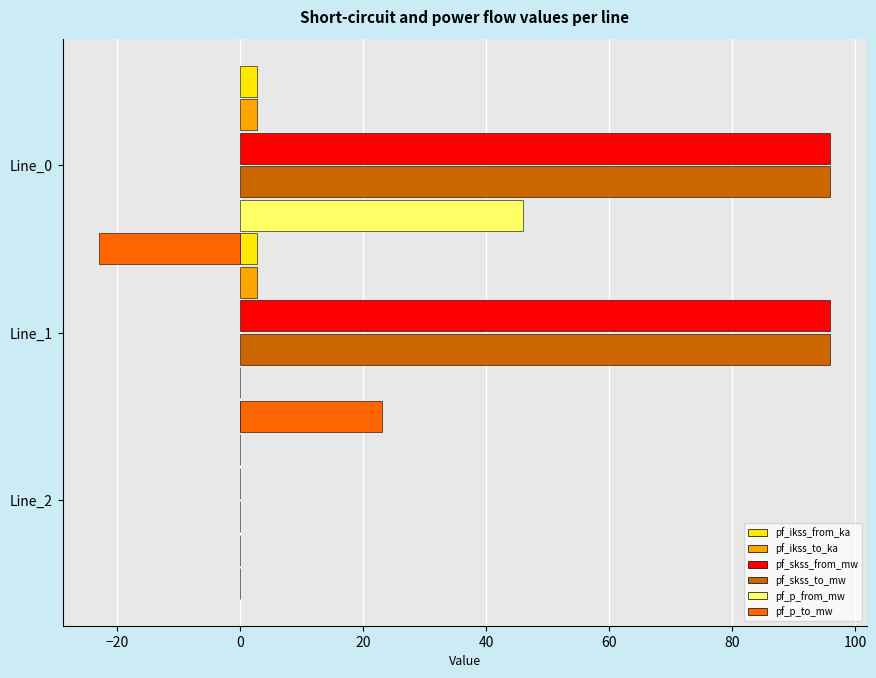

How many negative values does the pf_p_to_mw series have?

1